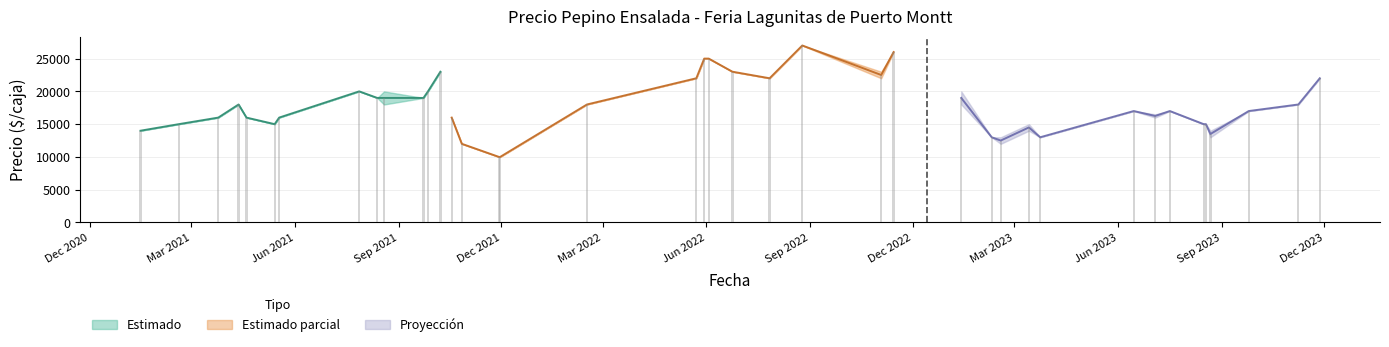

Is it true that Precio maximo equals 16000 at 6?

True